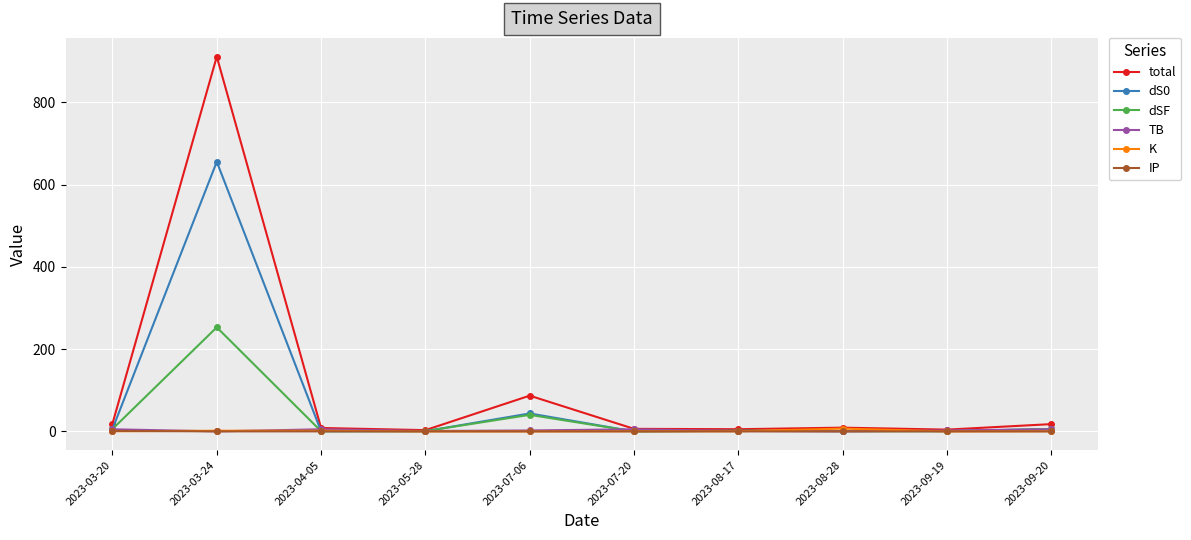

What is the maximum value shown in the chart?

911.5